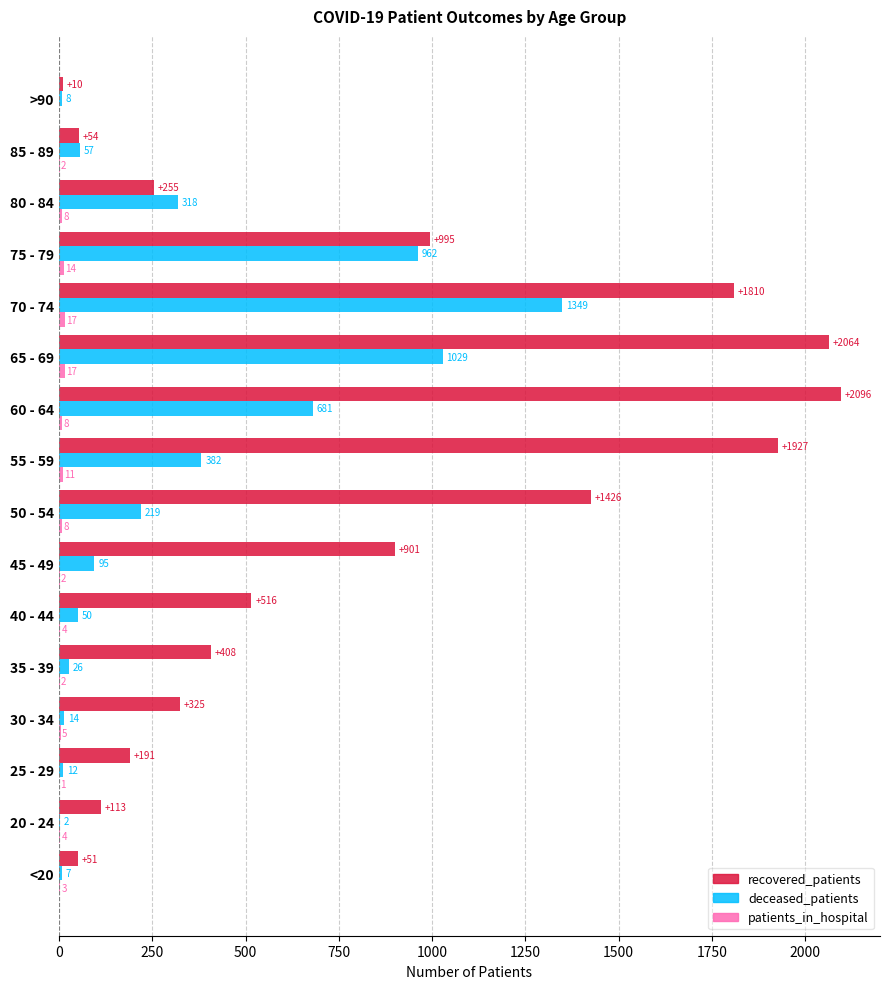

Which category has the highest value across all series?

60 - 64